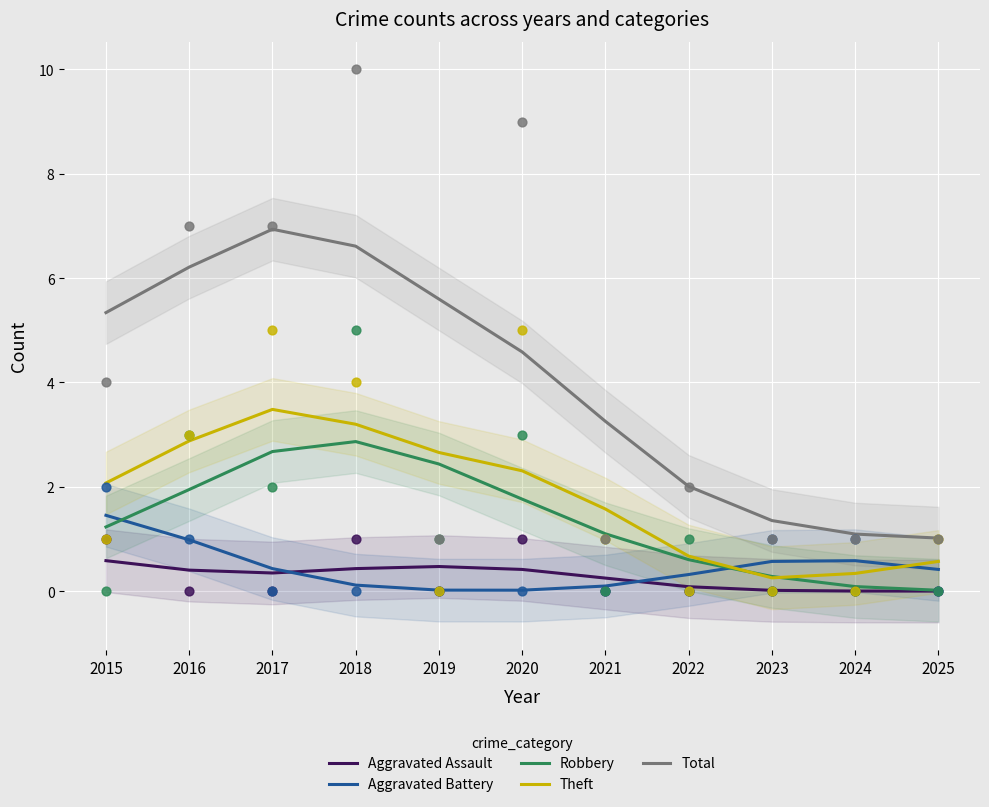

At which category is the sum across all series the highest?

2017